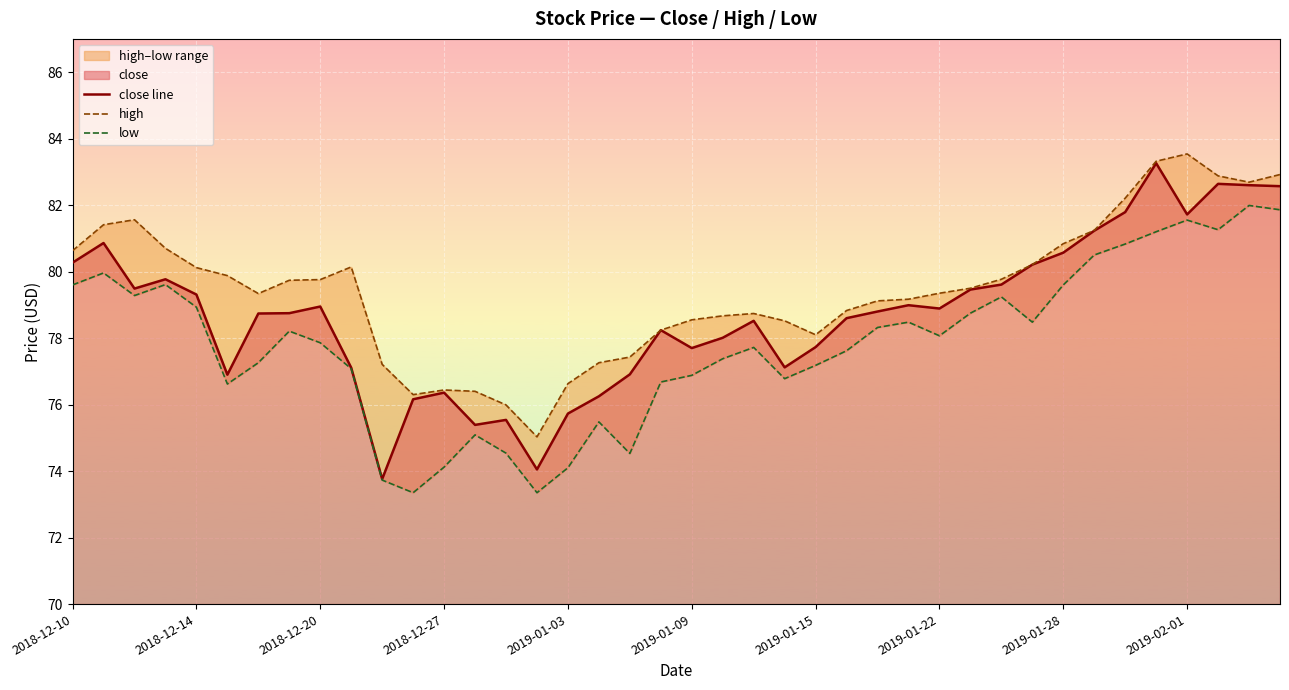

The close line series shows 80.3 at 2018-12-10. True or false?

True